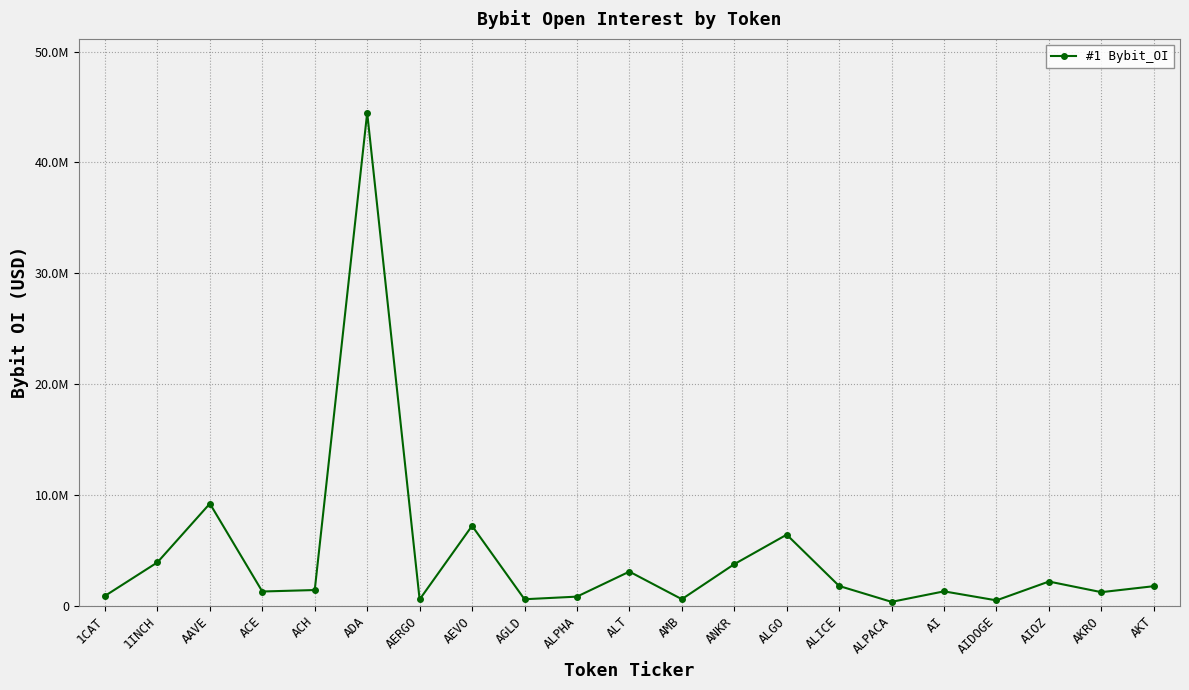

How many interior local peaks (higher than both neighbors) does the data have?

7